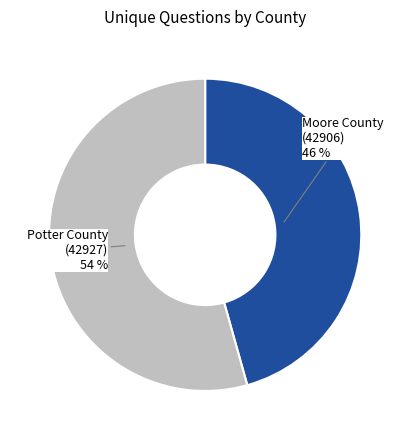

Do Potter County (42927) and Moore County (42906) together represent more than half of the pie?

Yes